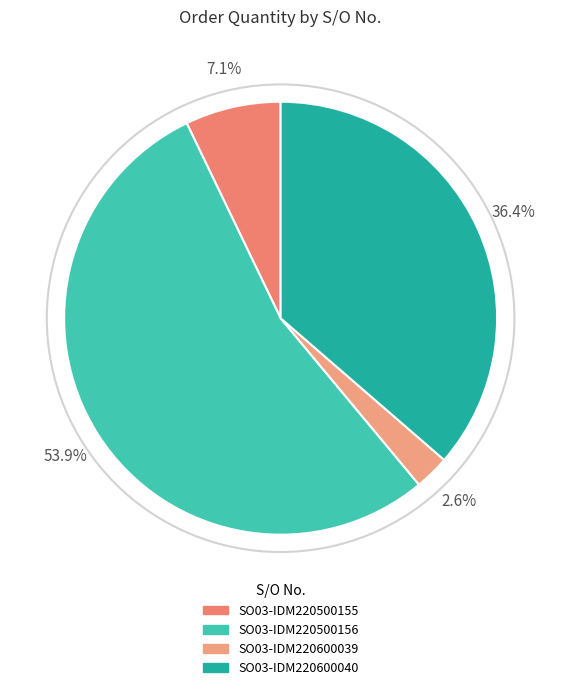

Which slice is the largest?

SO03-IDM220500156